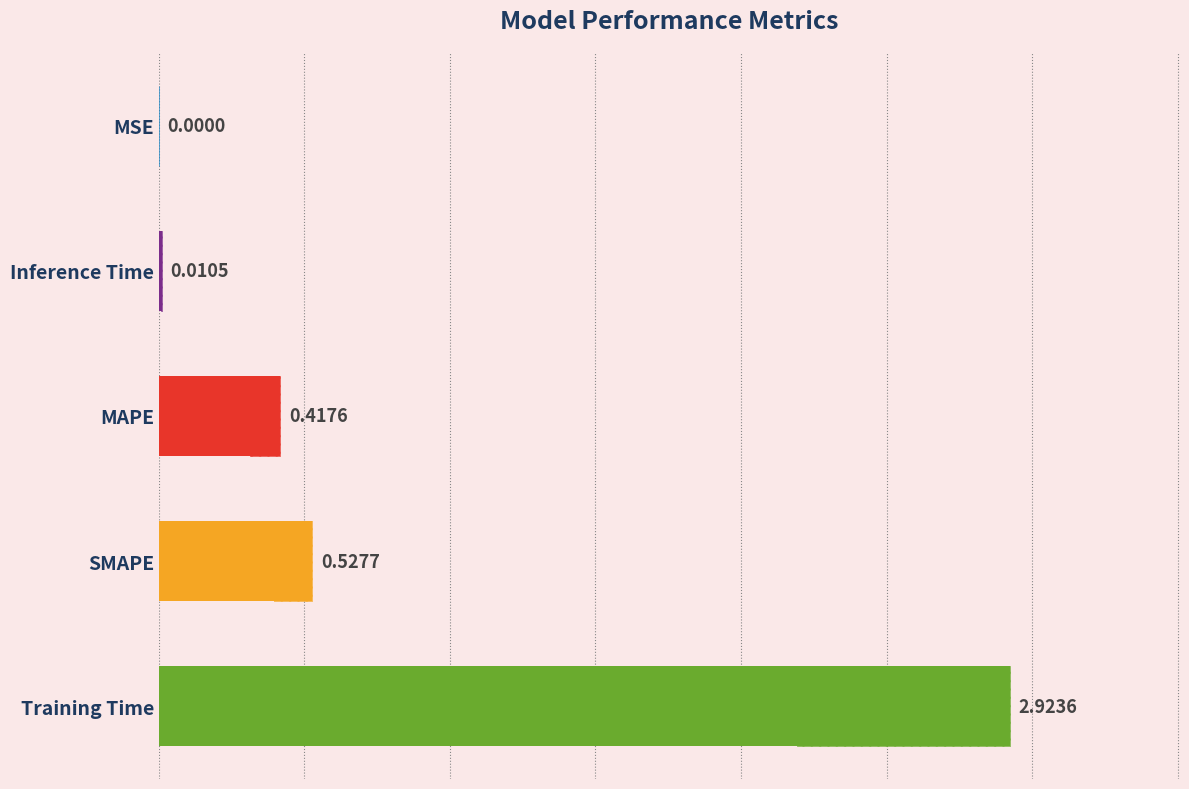

What is the greatest value displayed?

2.9